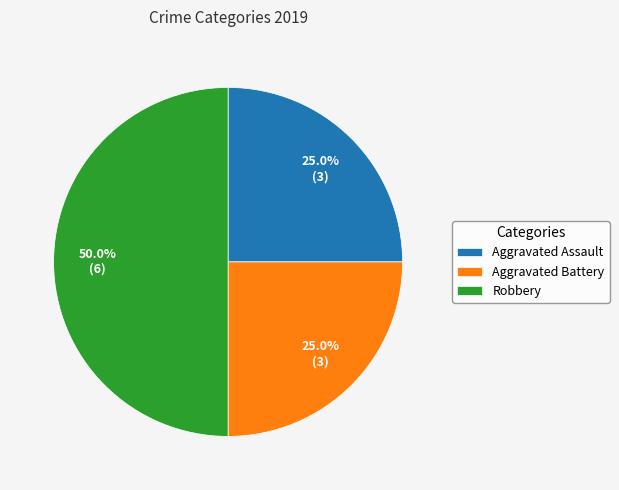

Count the number of slices in the pie.

3